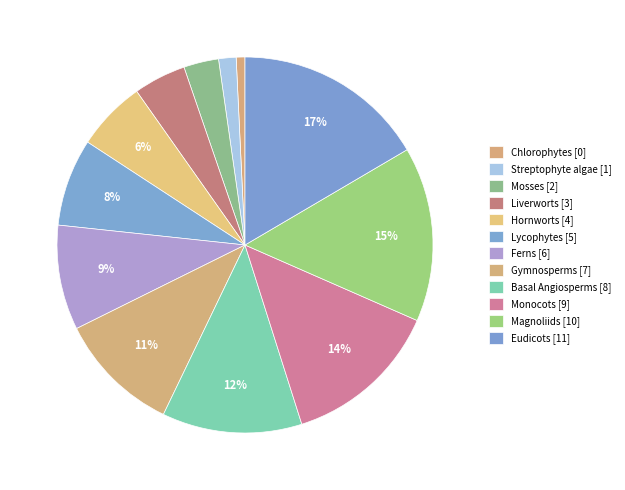

Approximately how many times larger is the value at Gymnosperms compared to Mosses?

3.5